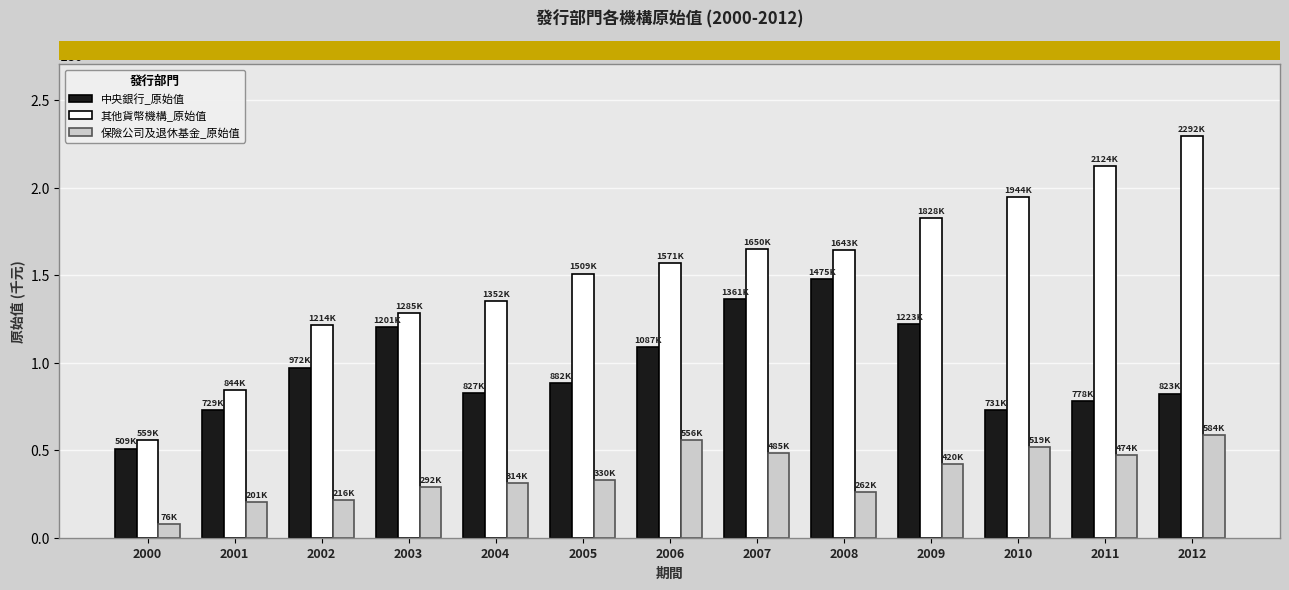

The 中央銀行_原始值 series shows 509682 at 2000. True or false?

True